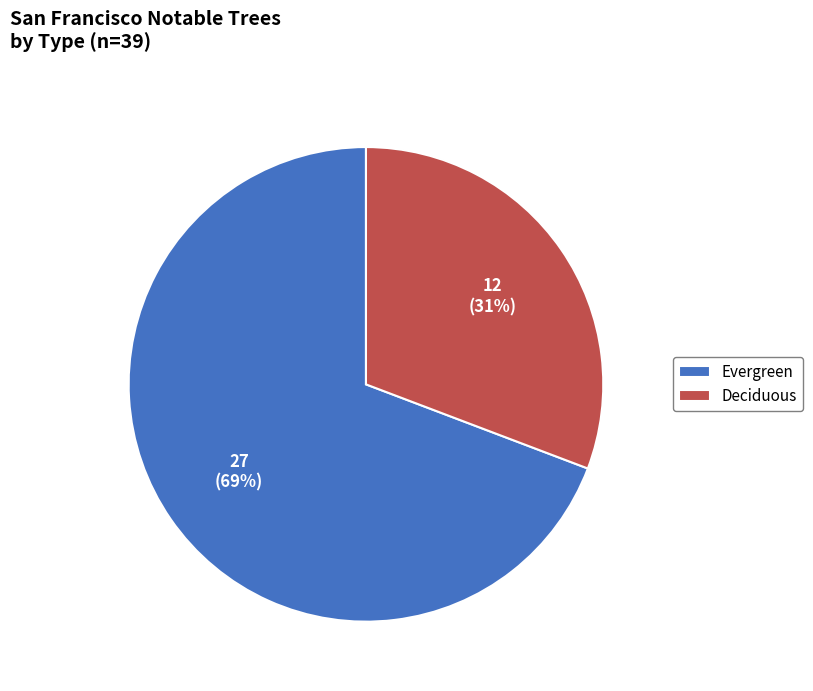

Which has a higher value, Deciduous or Evergreen?

Evergreen